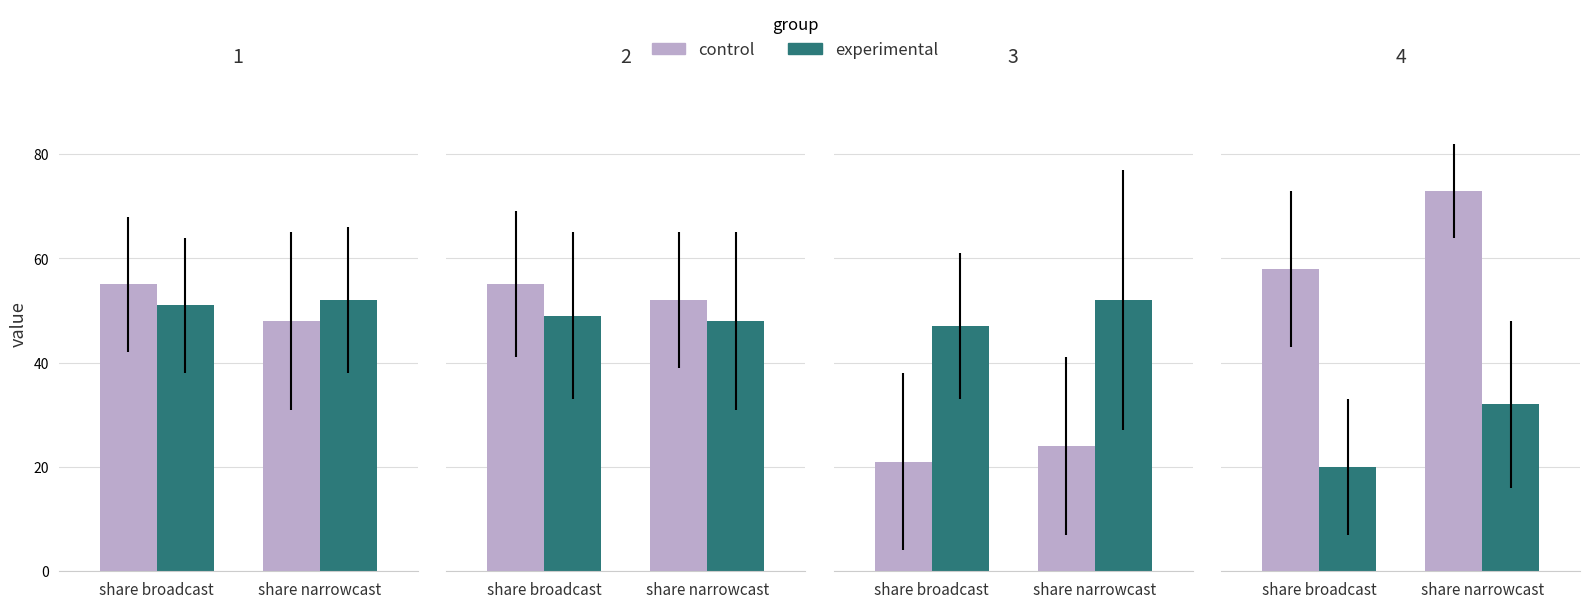

Which series has the widest spread of values?

control